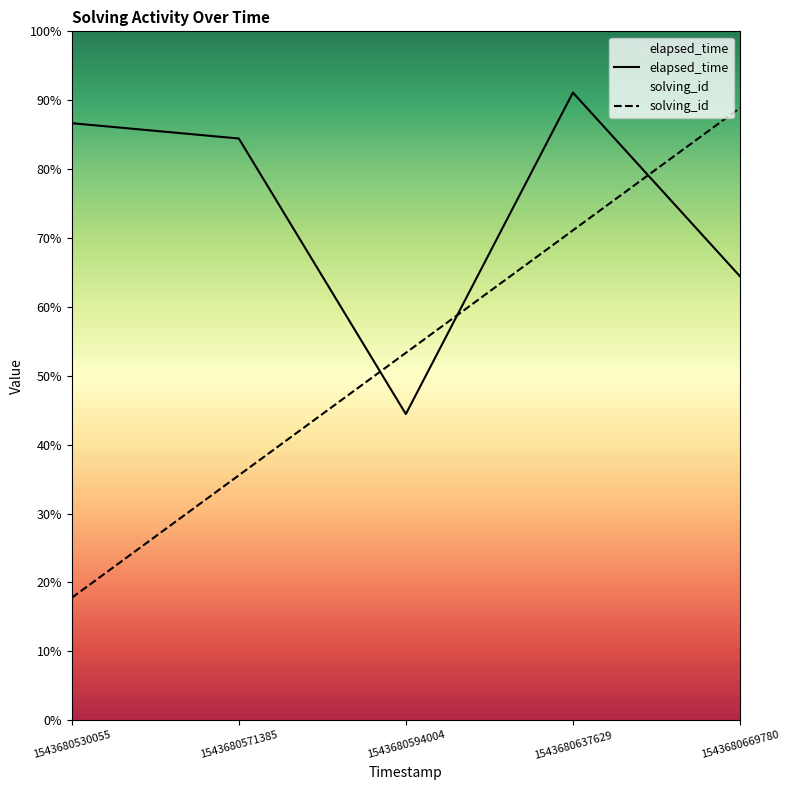

True or false: solving_id has a value of 67719 at 1543680669780.

False